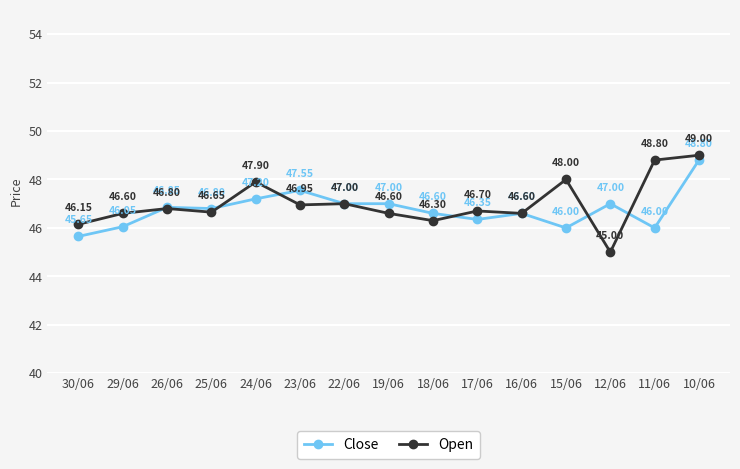

Which series has the largest range (max minus min)?

Open